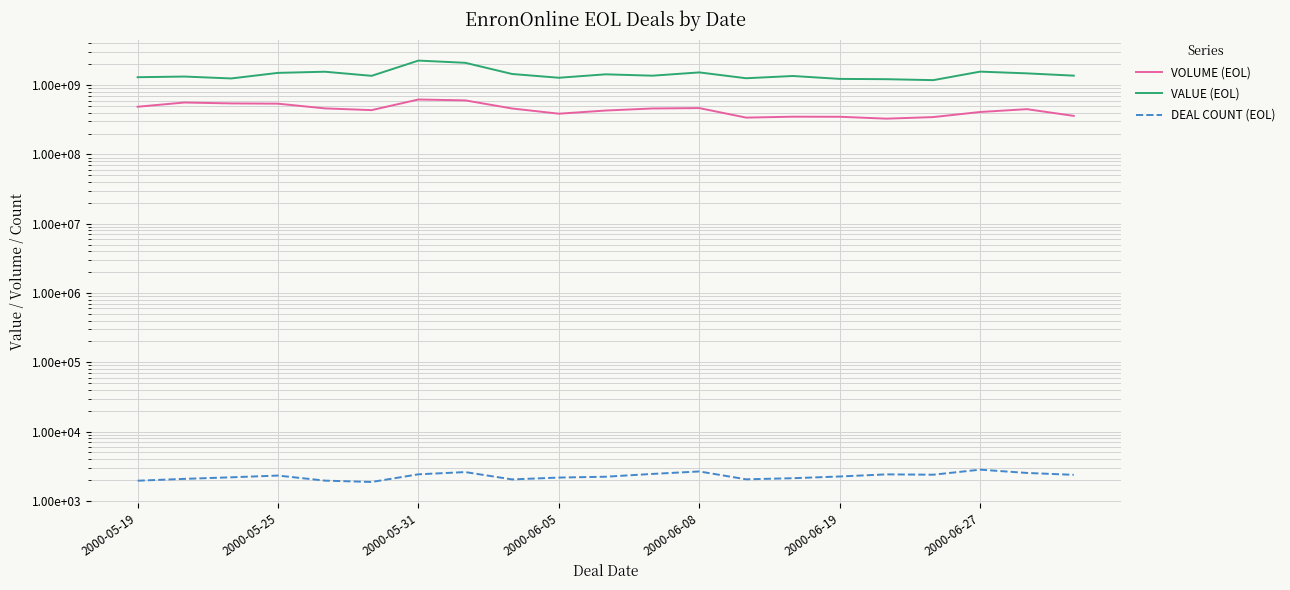

Between 11 and 2000-06-08, which is larger?

2000-06-08